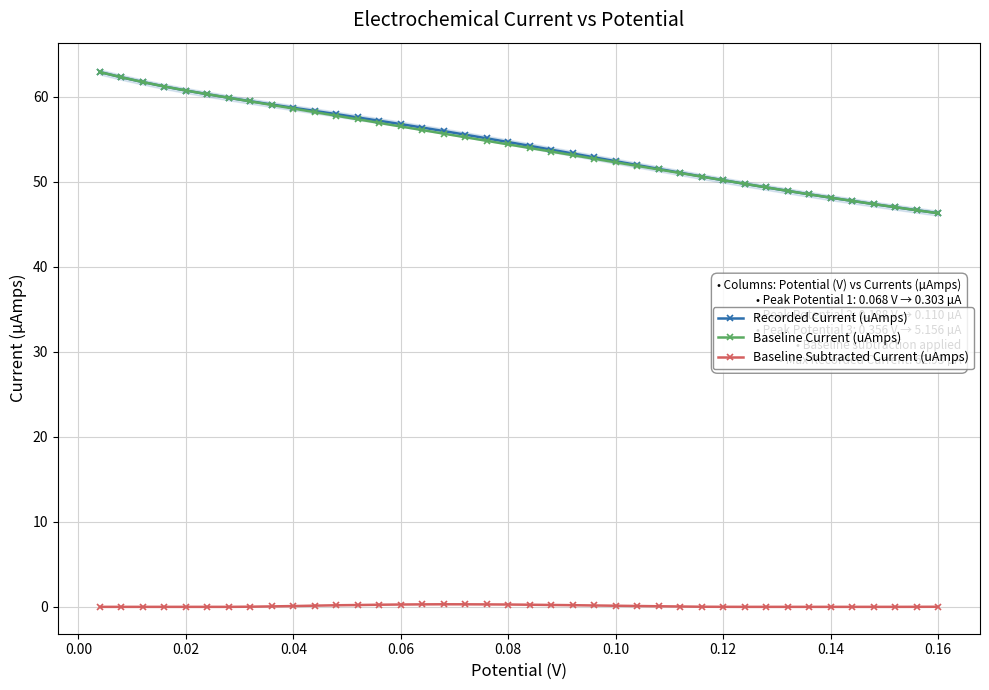

After their last crossing, which series has the higher values: Baseline Current (uAmps) or Recorded Current (uAmps)?

Baseline Current (uAmps)